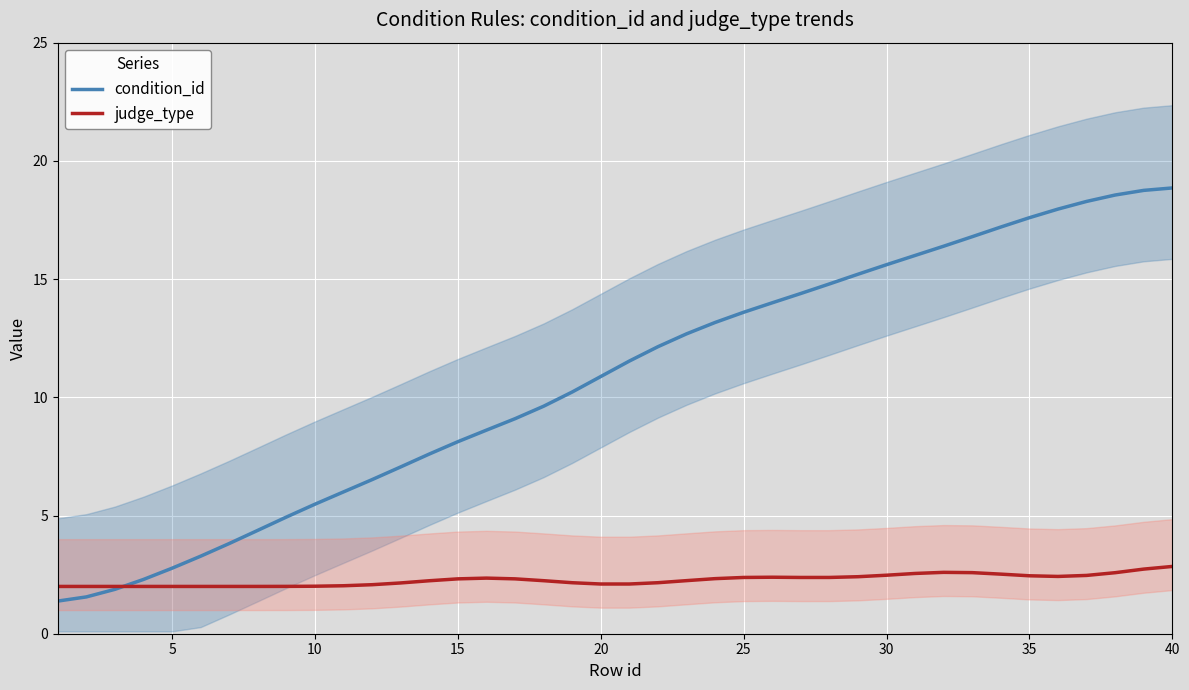

Which series has the largest total across all categories?

condition_id